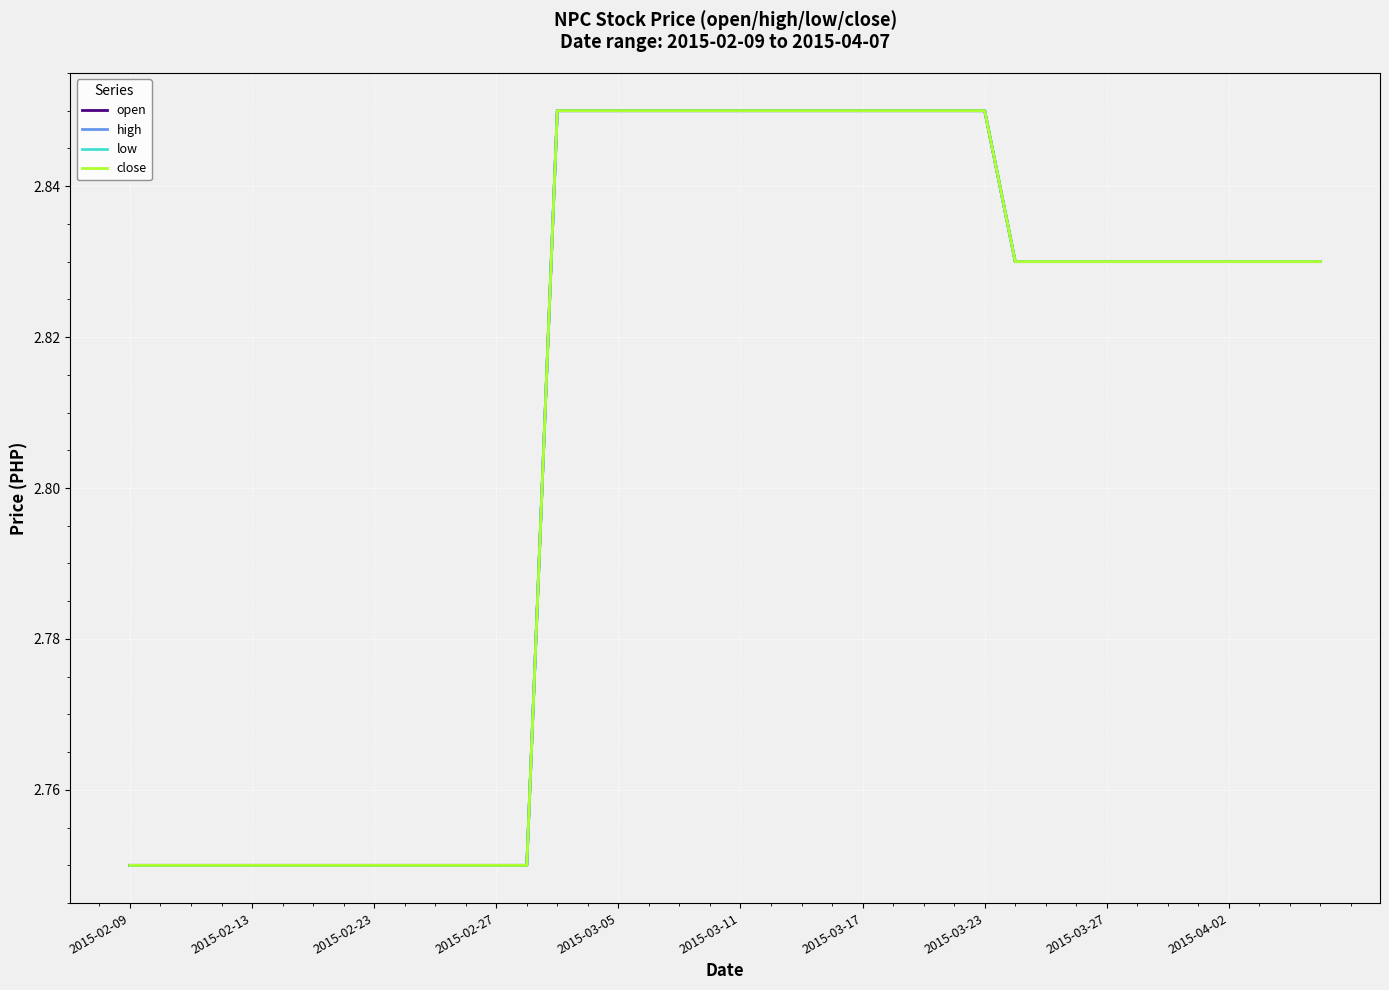

True or false: close and low cross at least once.

False